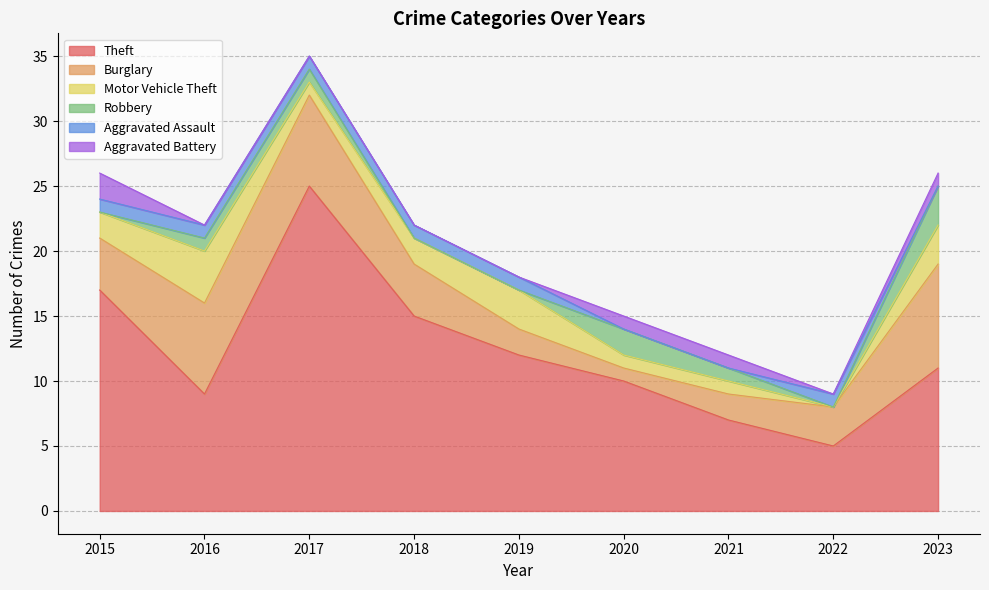

What is the value of the Burglary point at the 2nd from the left?

7